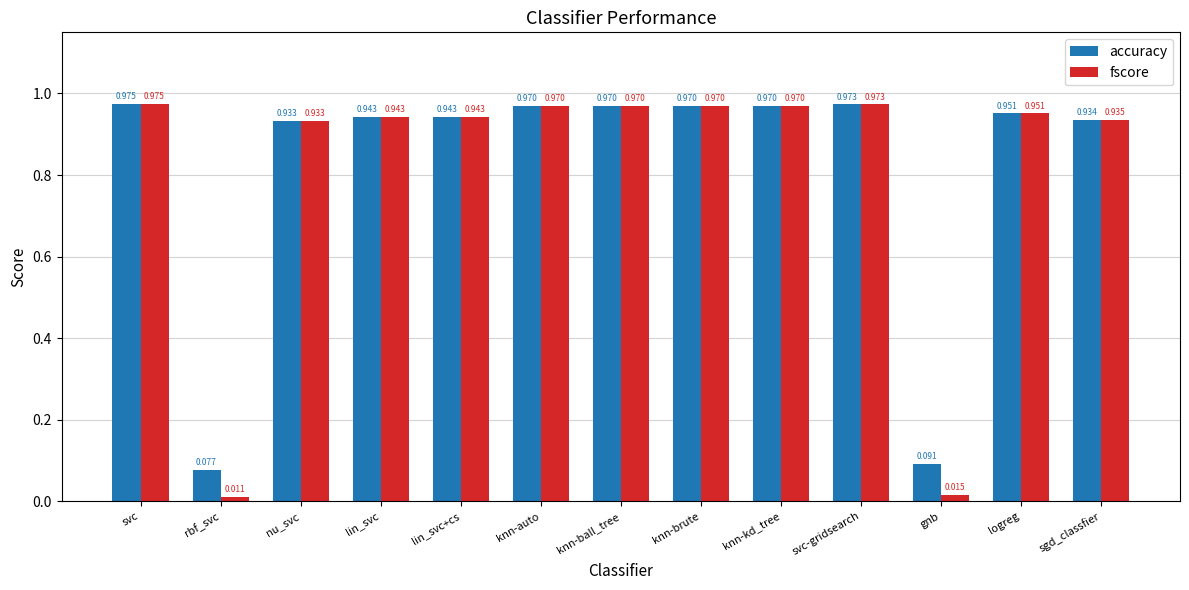

Where is accuracy nearest to the value 0?

rbf_svc